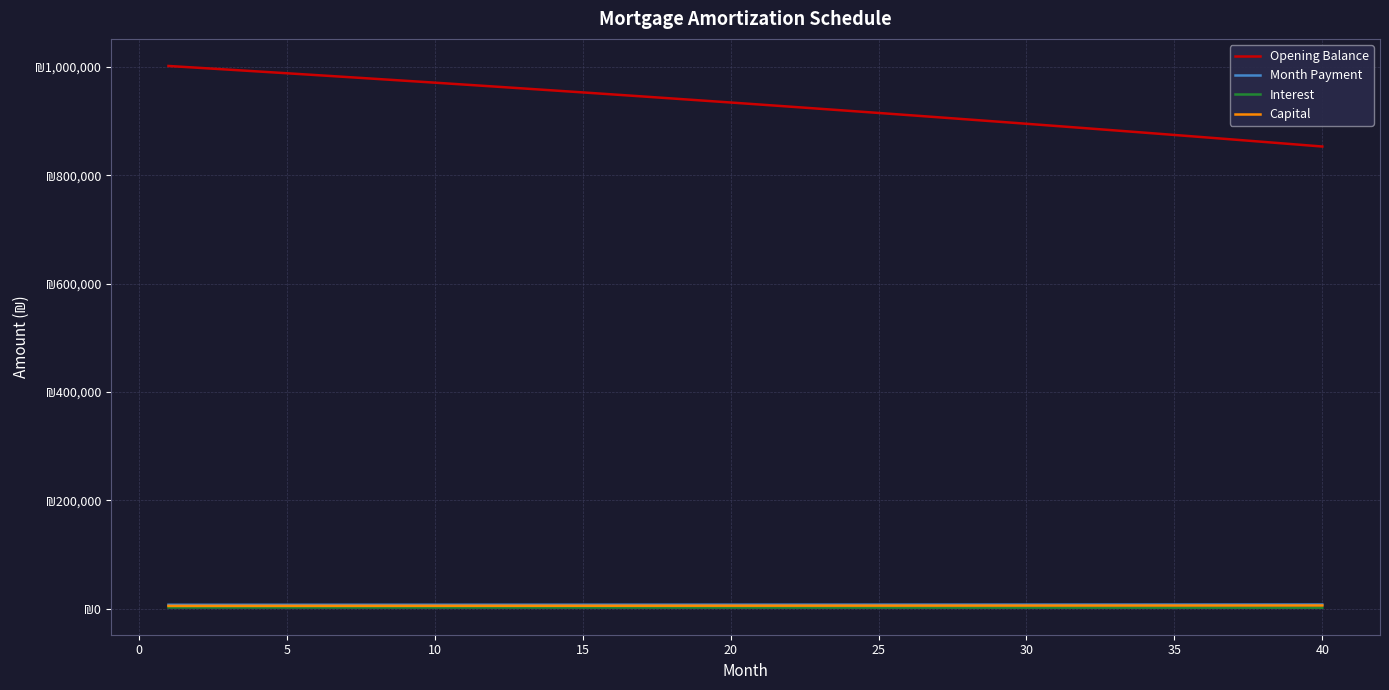

Is this an area chart (filled region under the line)?

No